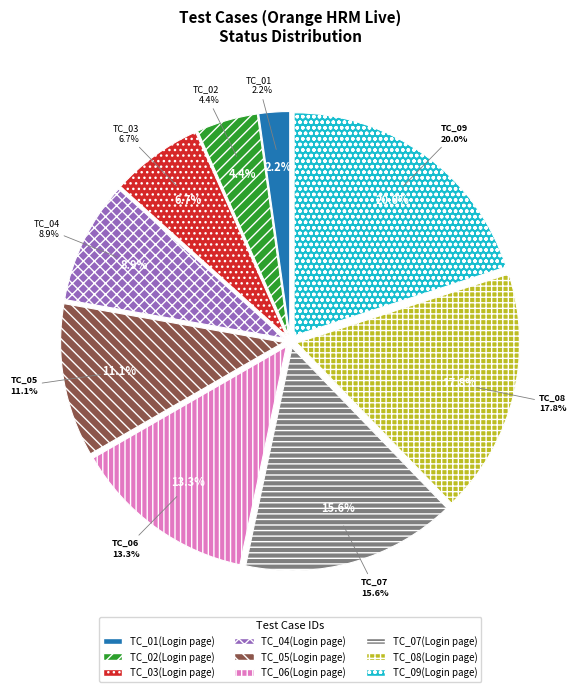

To the nearest percent, what is the average slice percentage?

11%